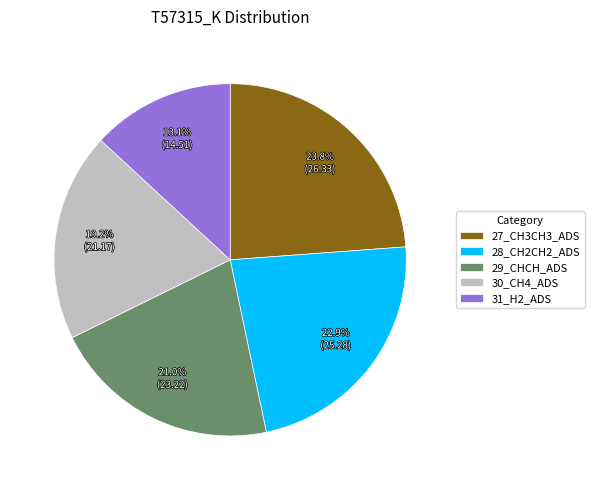

To the nearest percent, what portion does 27_CH3CH3_ADS represent?

24%